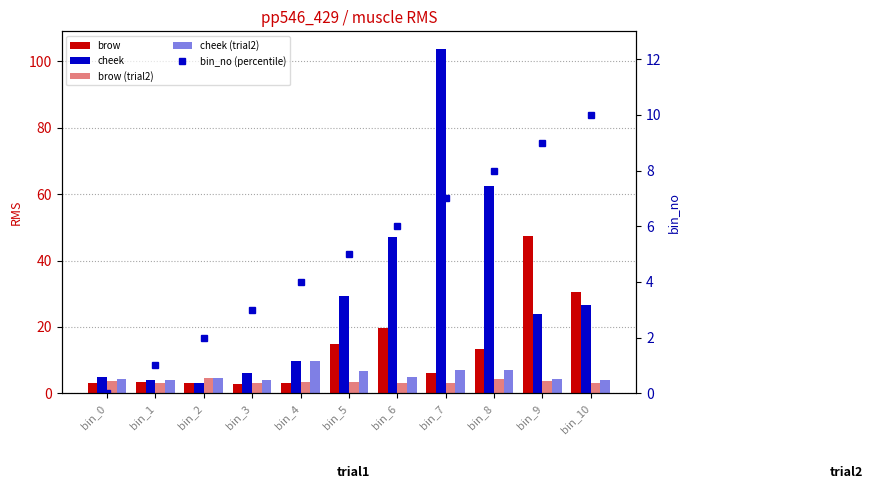

Is the value of brow (trial2) at bin_6 greater than the value of brow at bin_0?

No